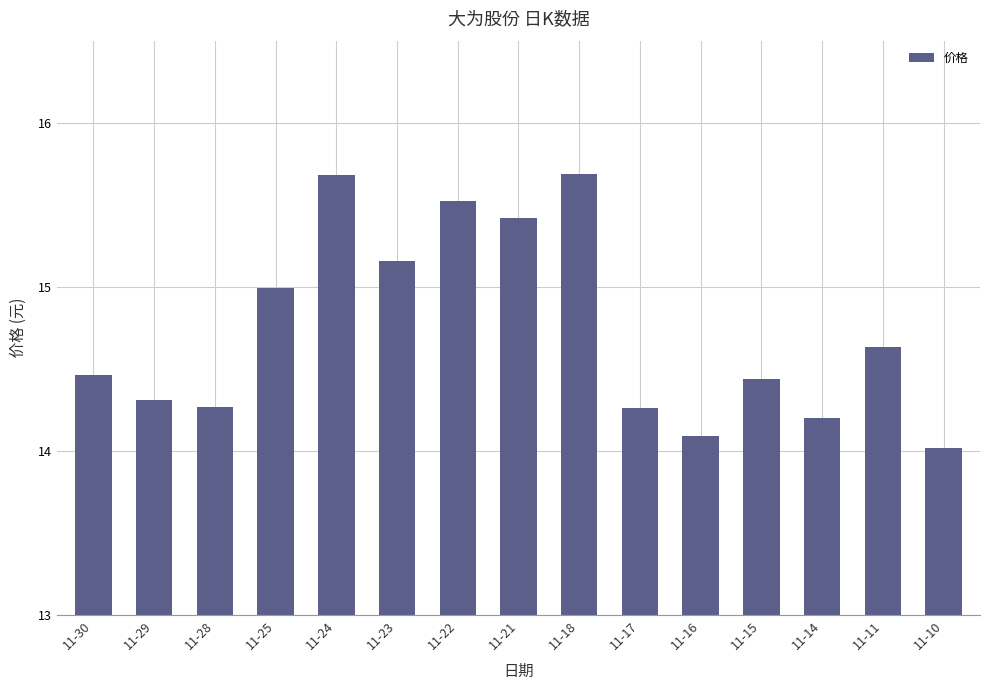

Count the number of data series in this chart.

1